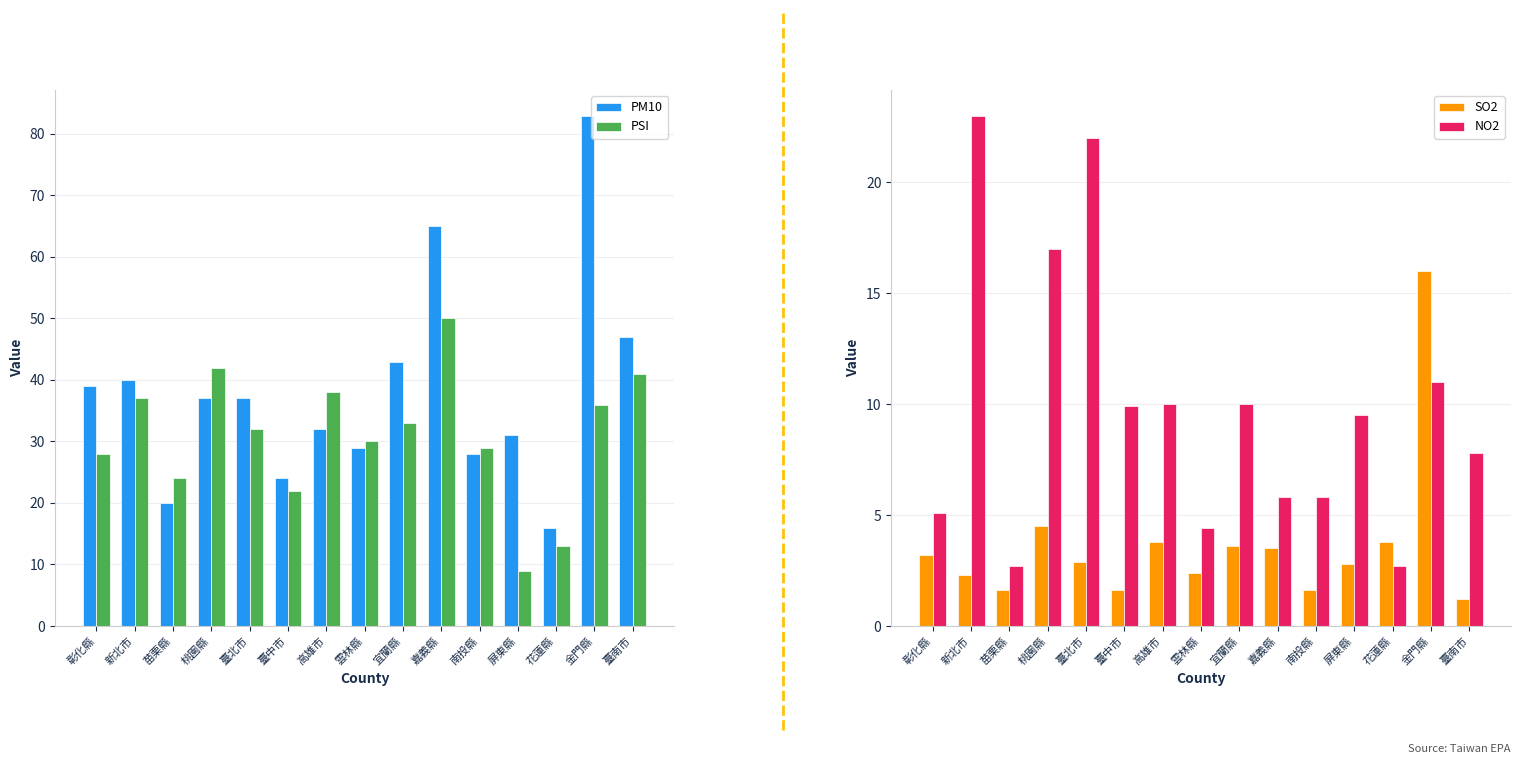

True or false: NO2 has a value of 1.0 at 雲林縣.

False